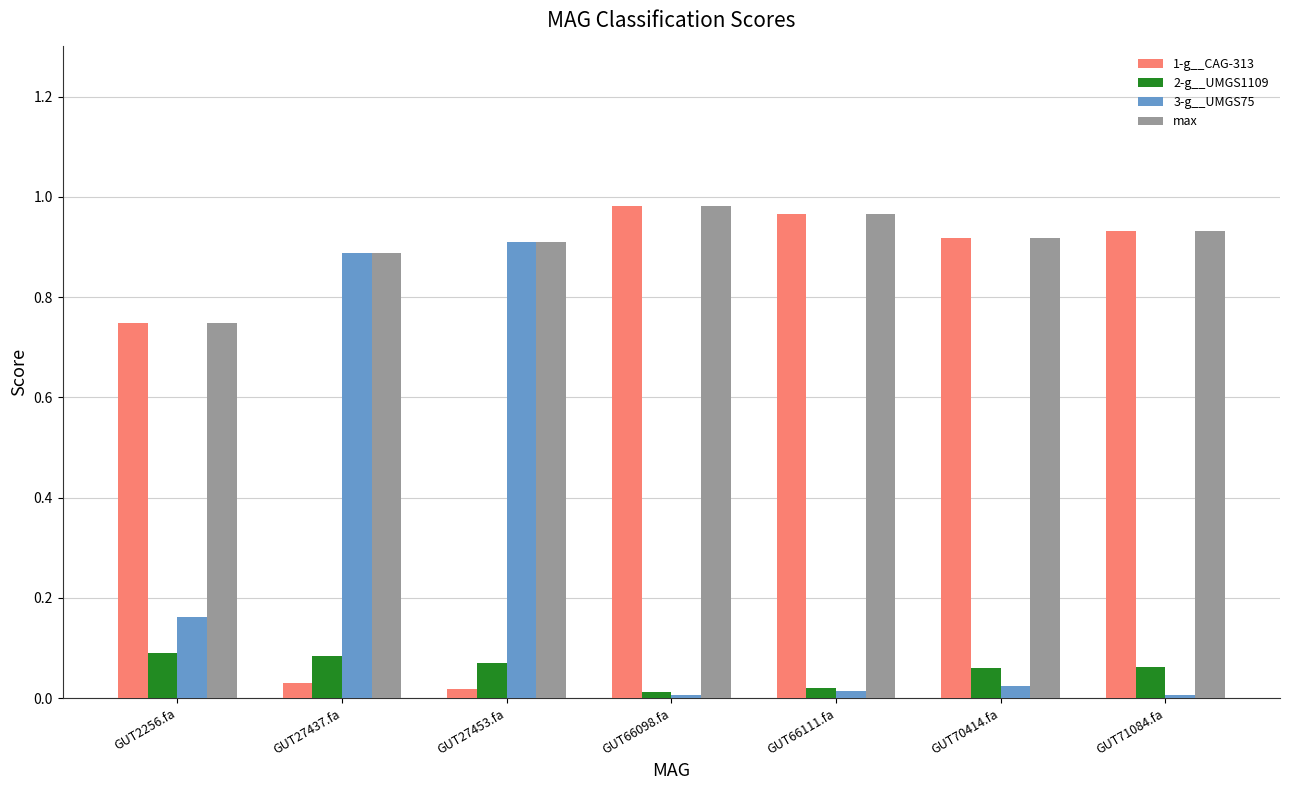

Rank the series by their average value, from highest to lowest.

max, 1-g__CAG-313, 3-g__UMGS75, 2-g__UMGS1109